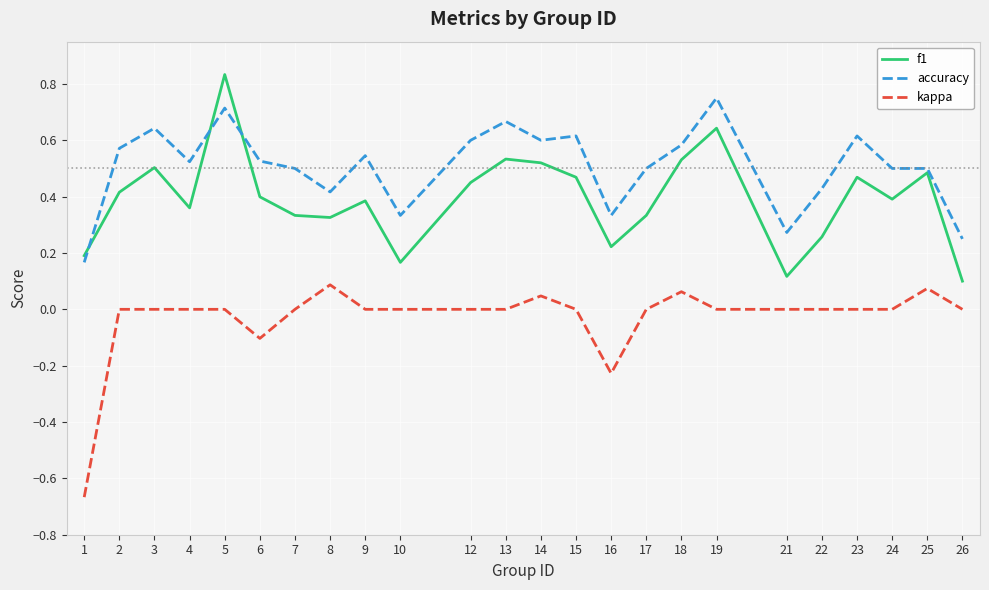

Which category has the highest value in the accuracy series?

19